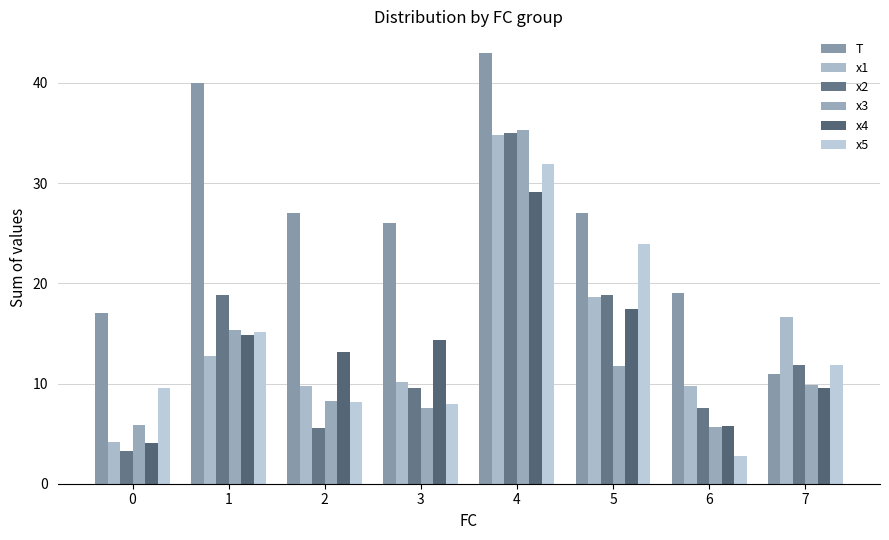

How many values in the x1 series are below 12?

4